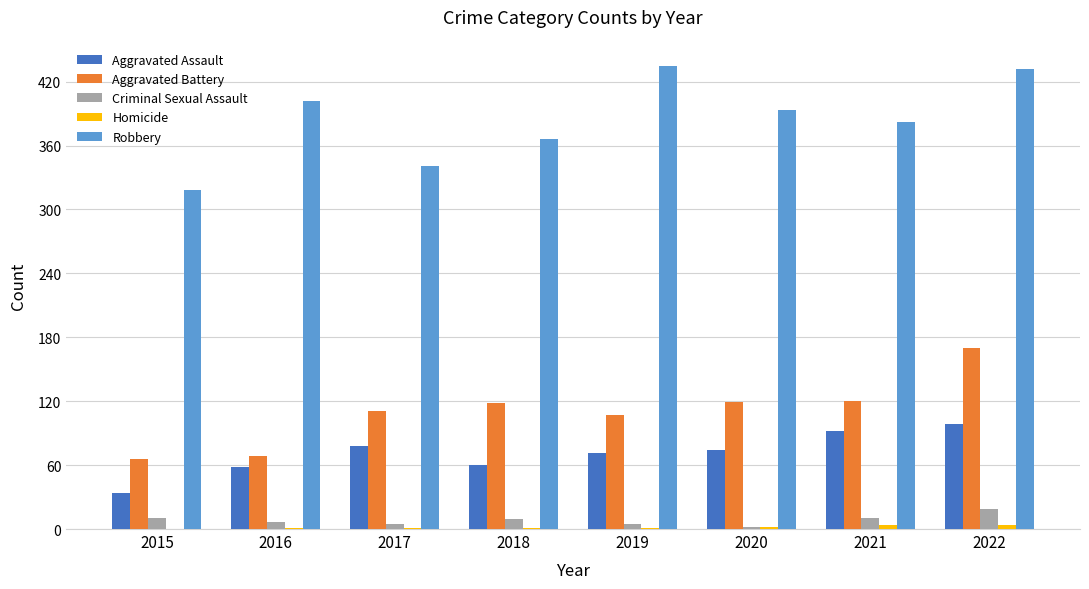

What is the spread (max minus min) of values at 2019?

434